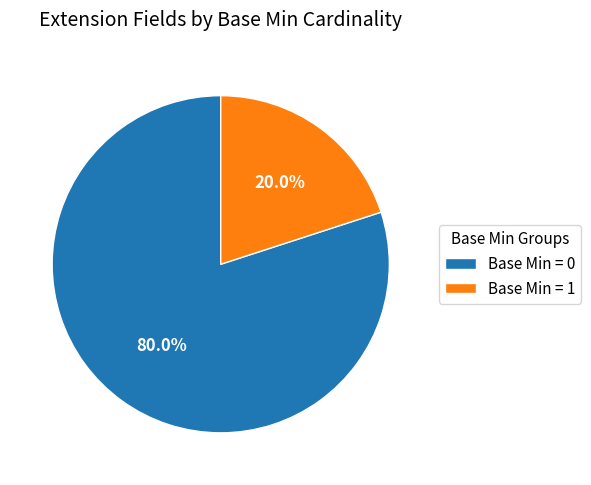

Count the number of slices in the pie.

2